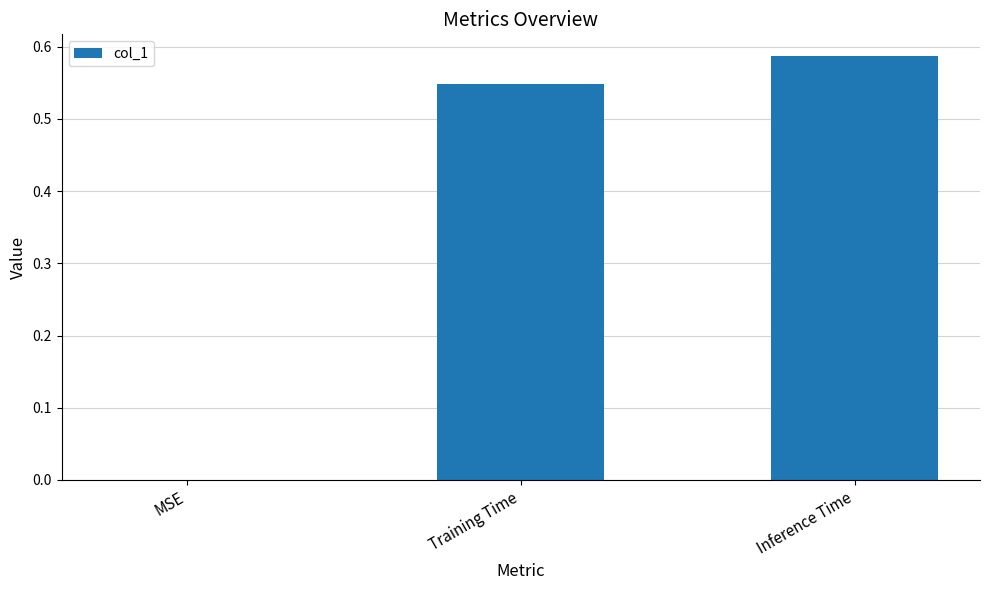

Between Inference Time and Training Time, which is larger?

Inference Time